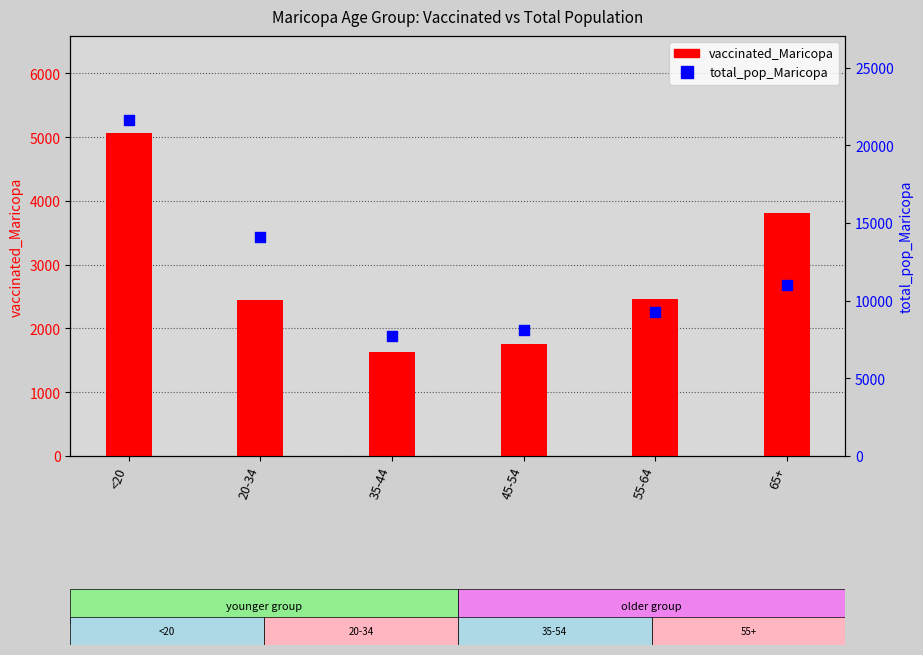

What is the total value across all series at 45-54?

9890